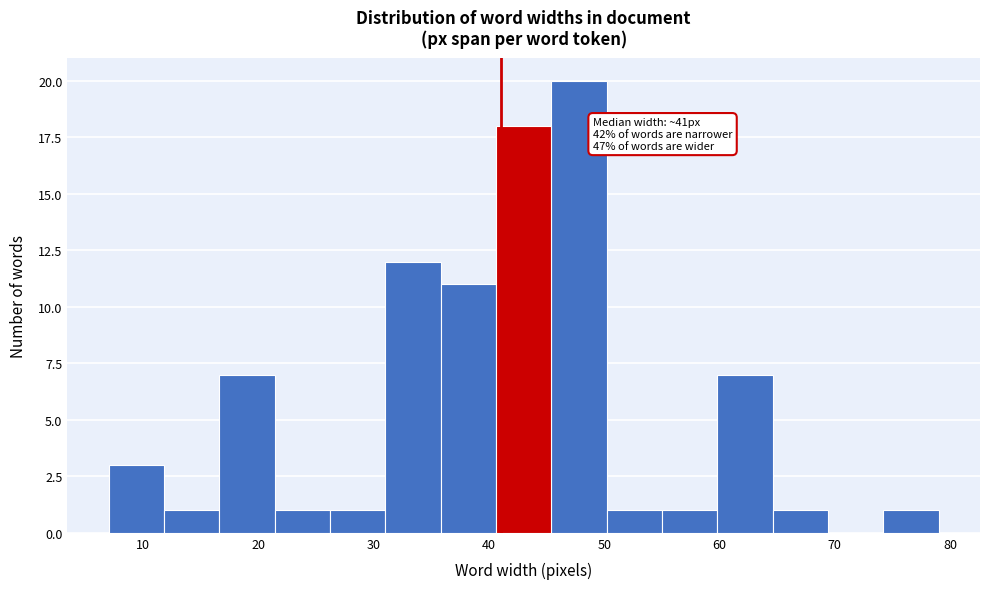

Over which range of the x-axis is the bar tallest?

45.4 to 50.2